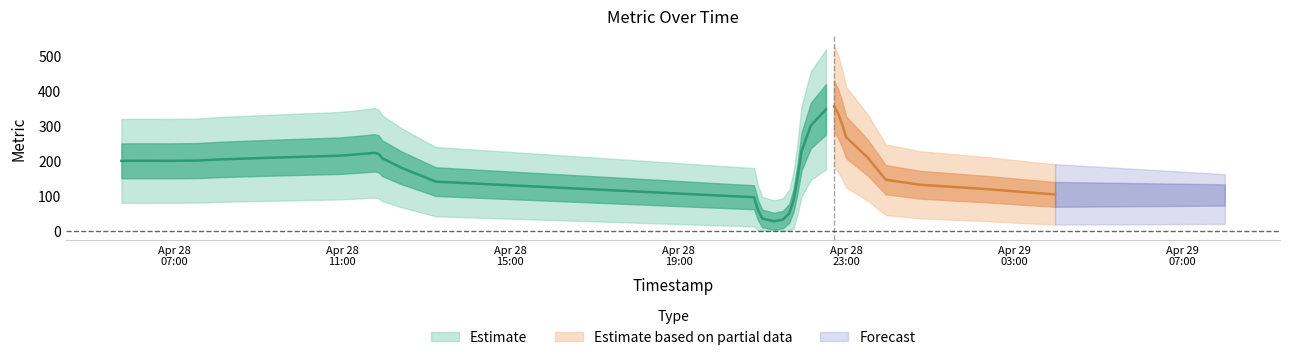

The chart shows a value of 271 at 3. True or false?

False